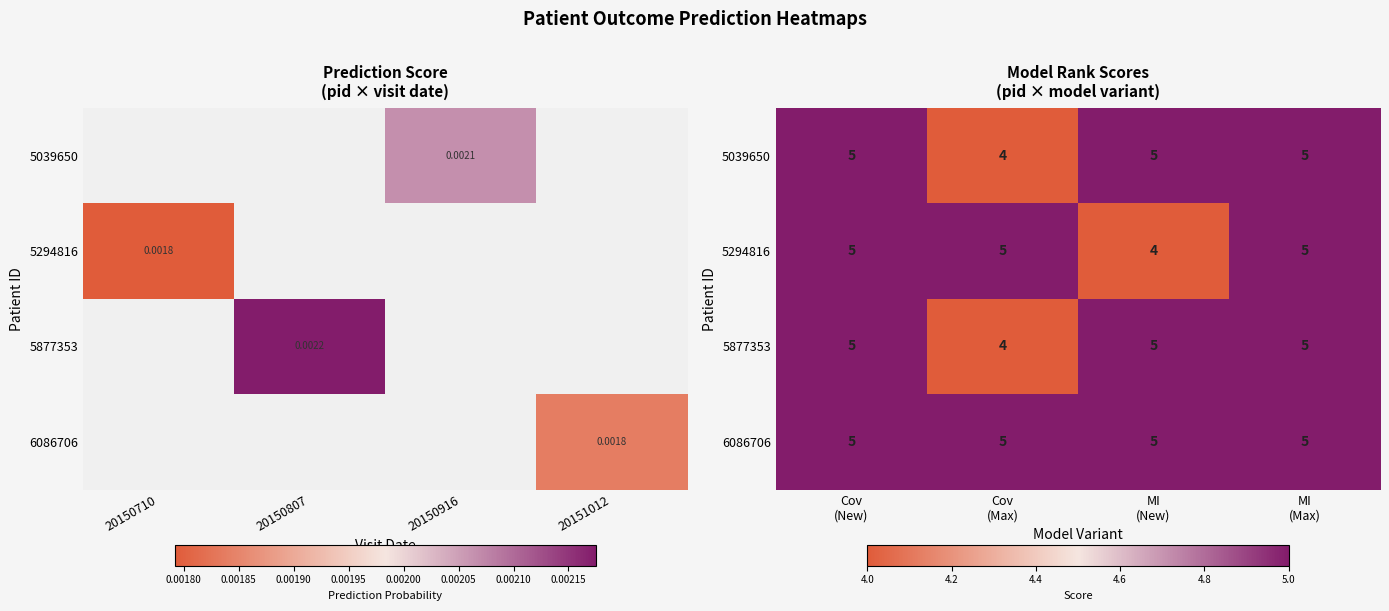

At Cov (Max), list the series in order from smallest to largest.

5039650, 5877353, 5294816, 6086706